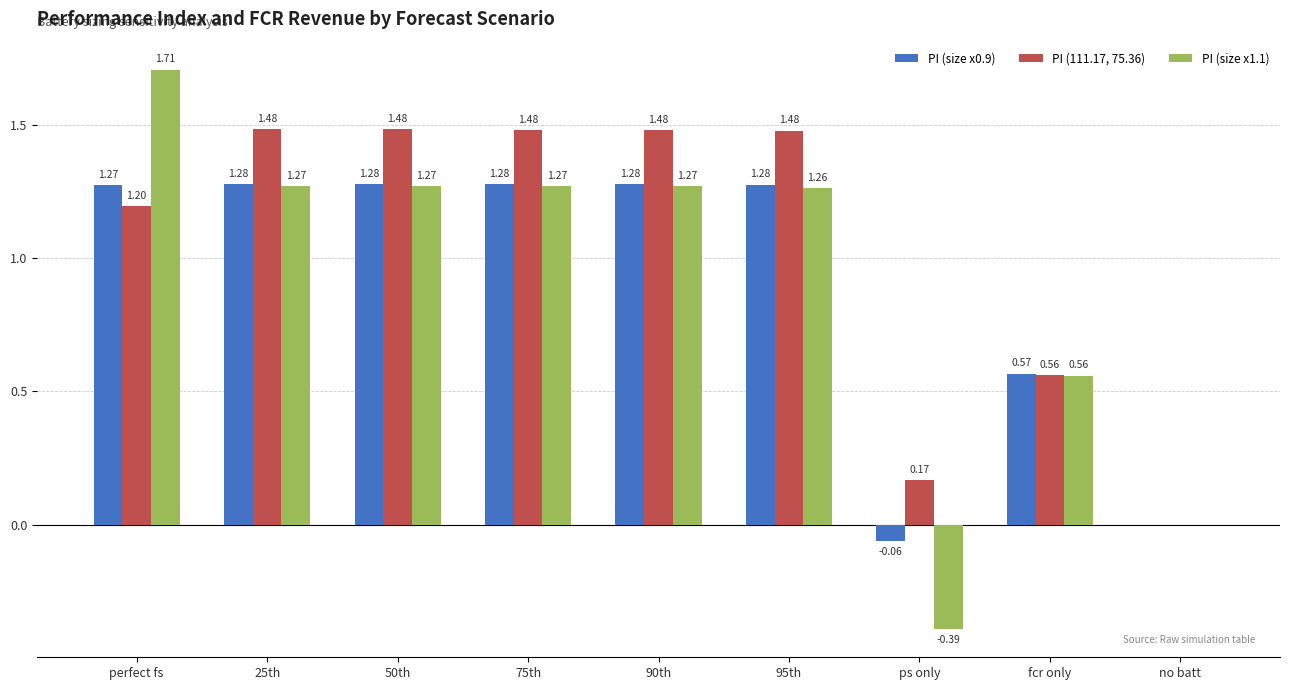

Where does the PI (111.17, 75.36) series first go above 1?

perfect fs